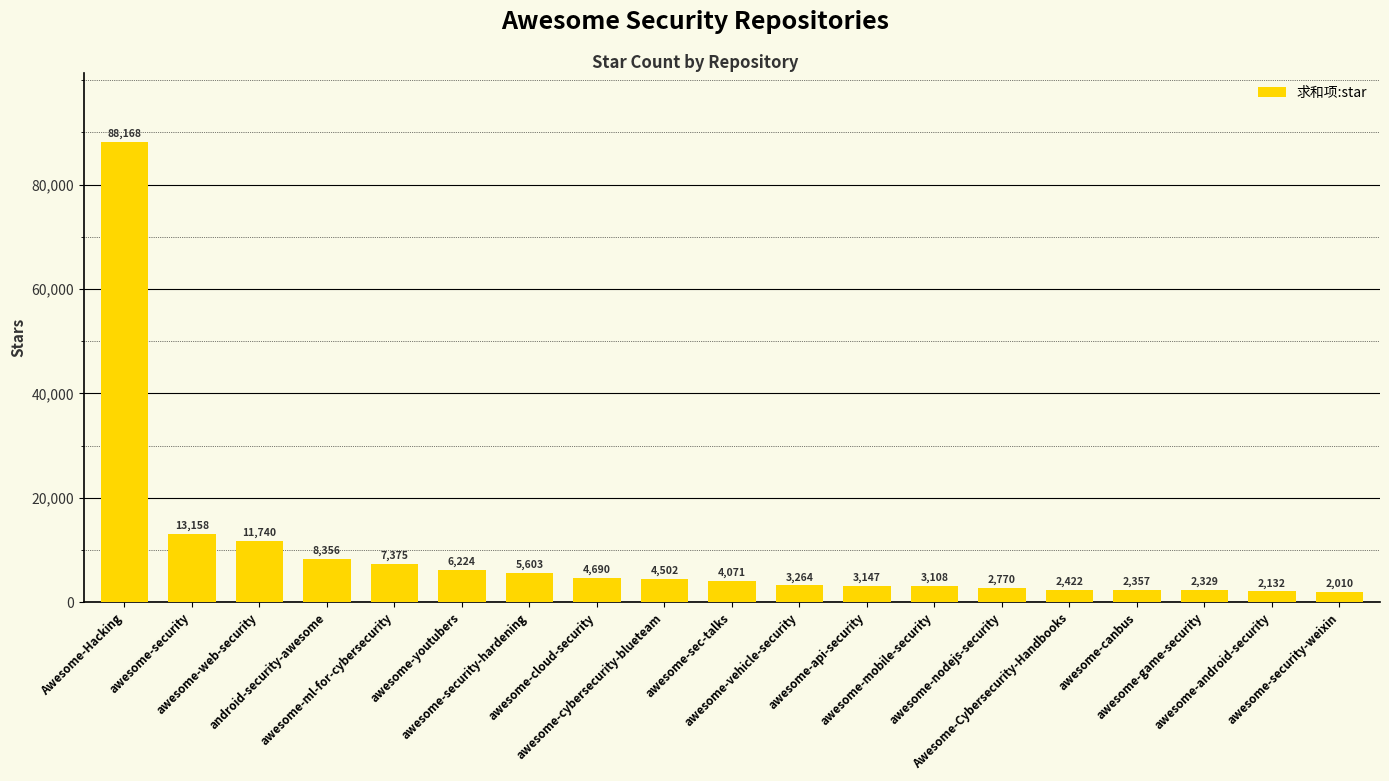

How many data points are less than 4071?

9